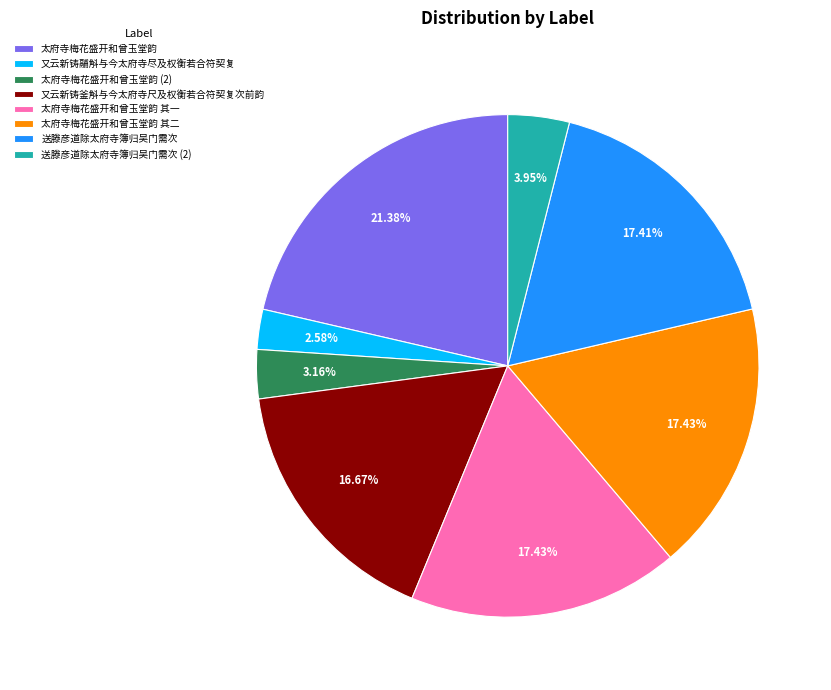

To the nearest percent, what portion does 太府寺梅花盛开和曾玉堂韵 其一 represent?

17%